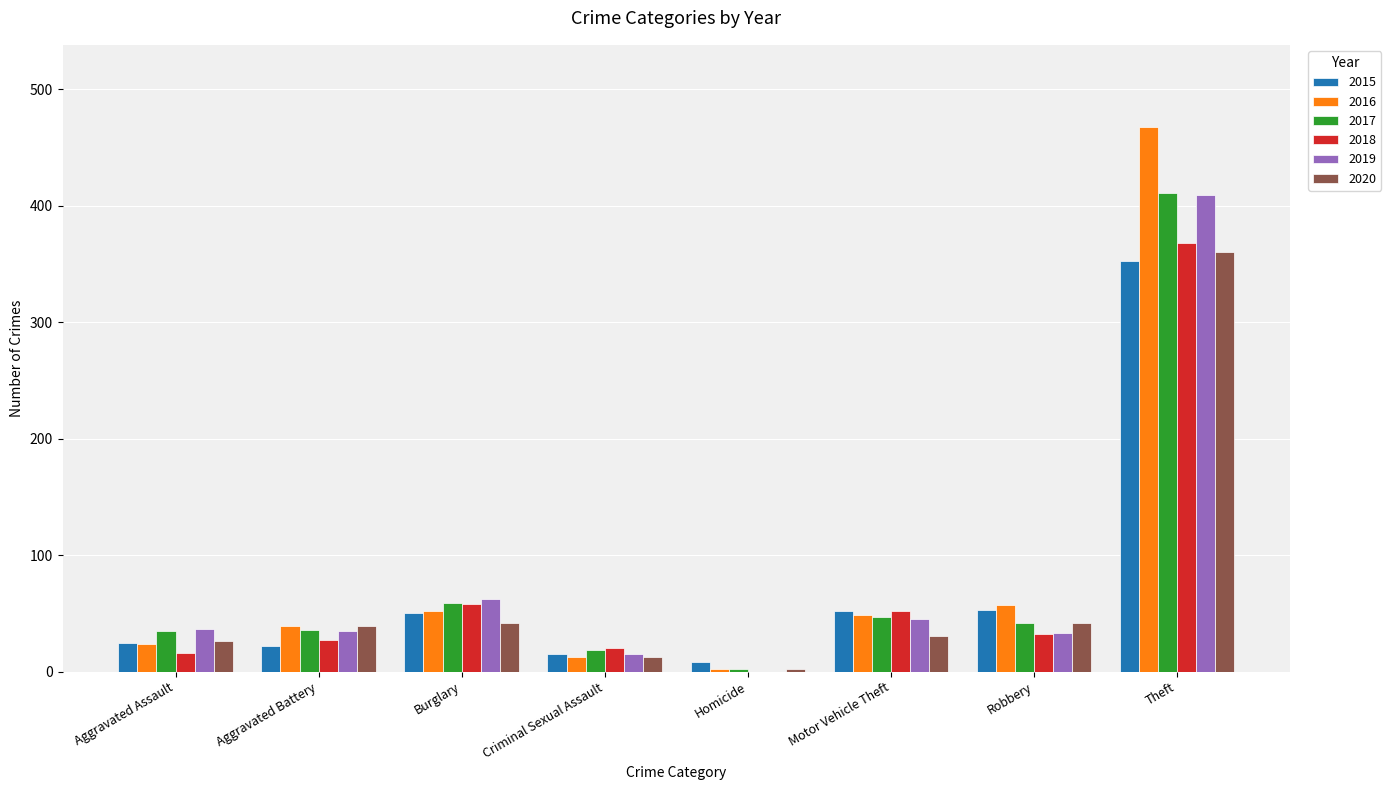

The 2020 series shows 579 at Theft. True or false?

False